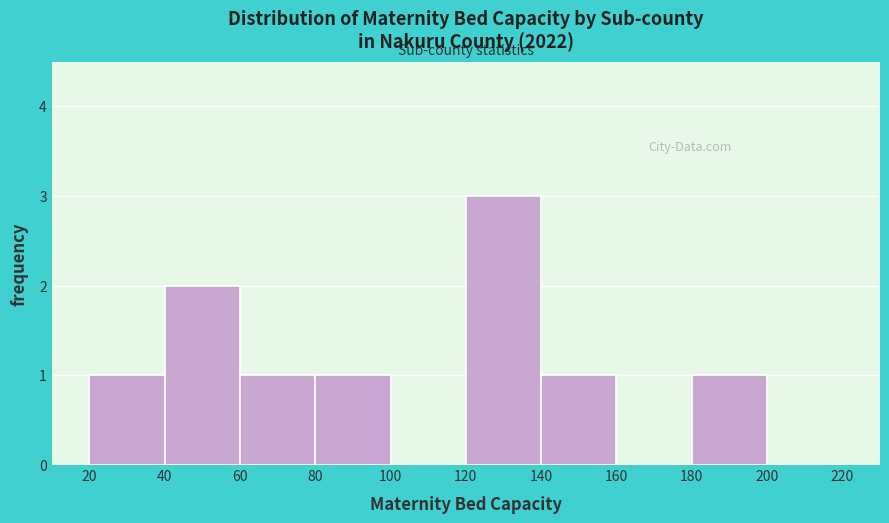

Reading left to right, list every bar in this chart as the range it spans on the x-axis followed by its height. The values are not printed on the chart, so give them approximately, as read against the axis.

20 to 40: 1
40 to 60: 2
60 to 80: 1
80 to 100: 1
100 to 120: 0
120 to 140: 3
140 to 160: 1
160 to 180: 0
180 to 200: 1
200 to 220: 0